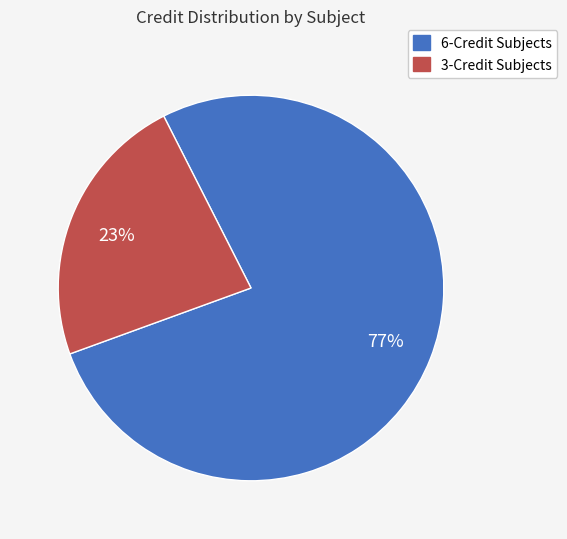

To the nearest percent, what is the difference between the 3-Credit Subjects and 6-Credit Subjects slice percentages?

54%